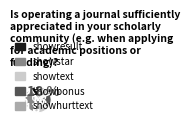

How many segments does this pie chart have?

5